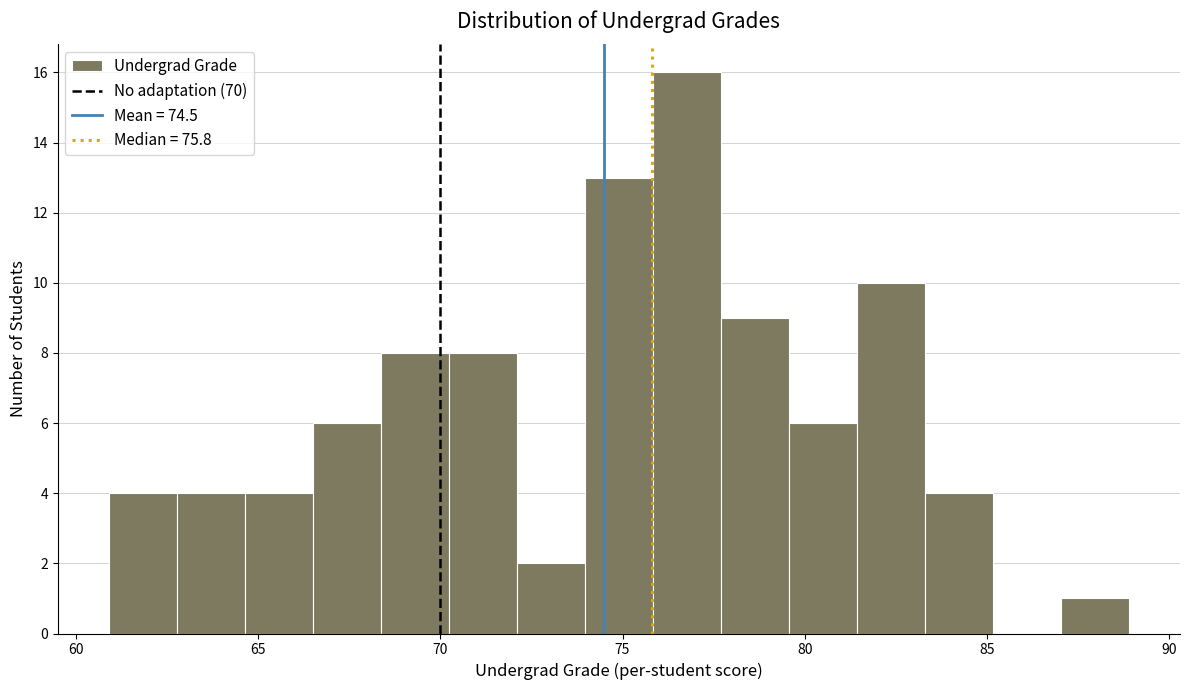

Read against the x-axis, roughly where is the centre of the tallest bar?

77.0